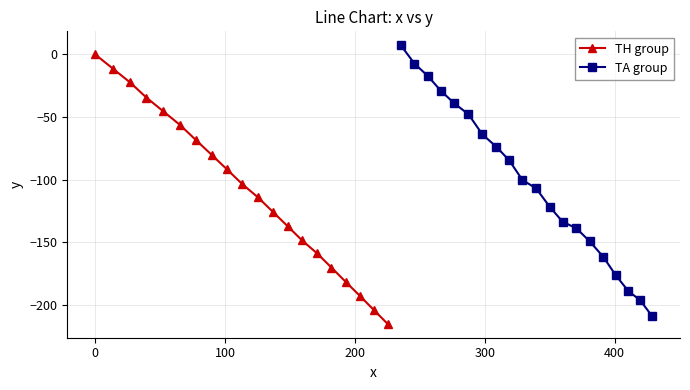

How many data points in TH group are less than -103?

11